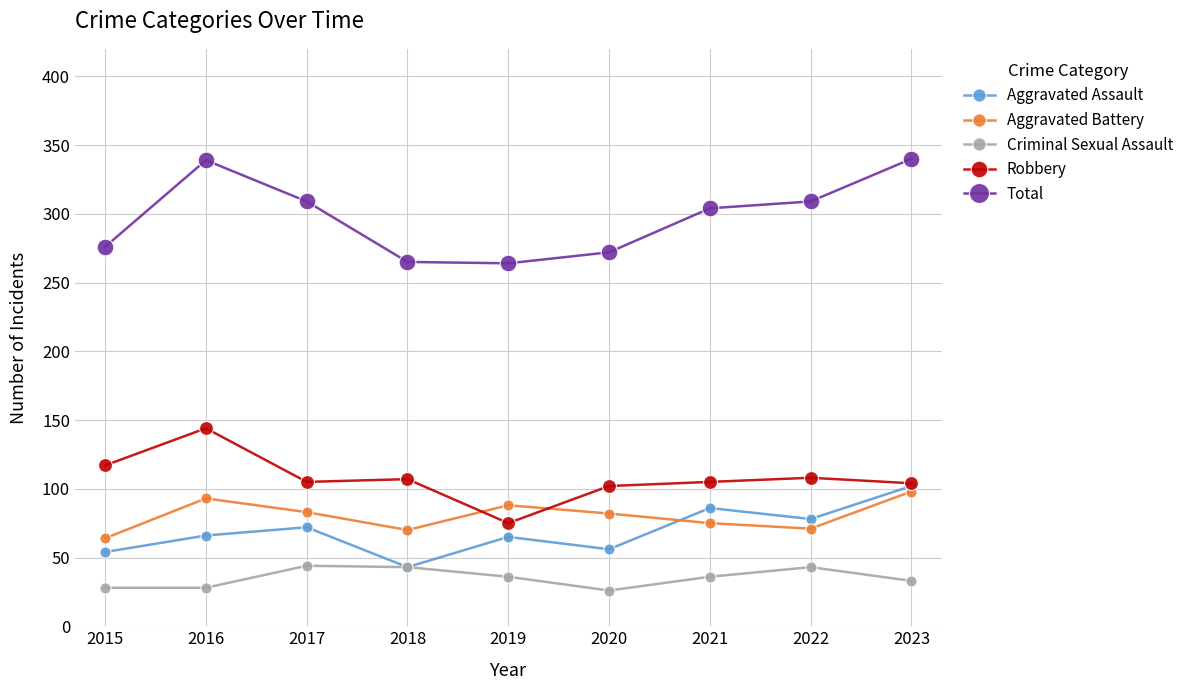

What is the lowest value of the Aggravated Battery series?

64